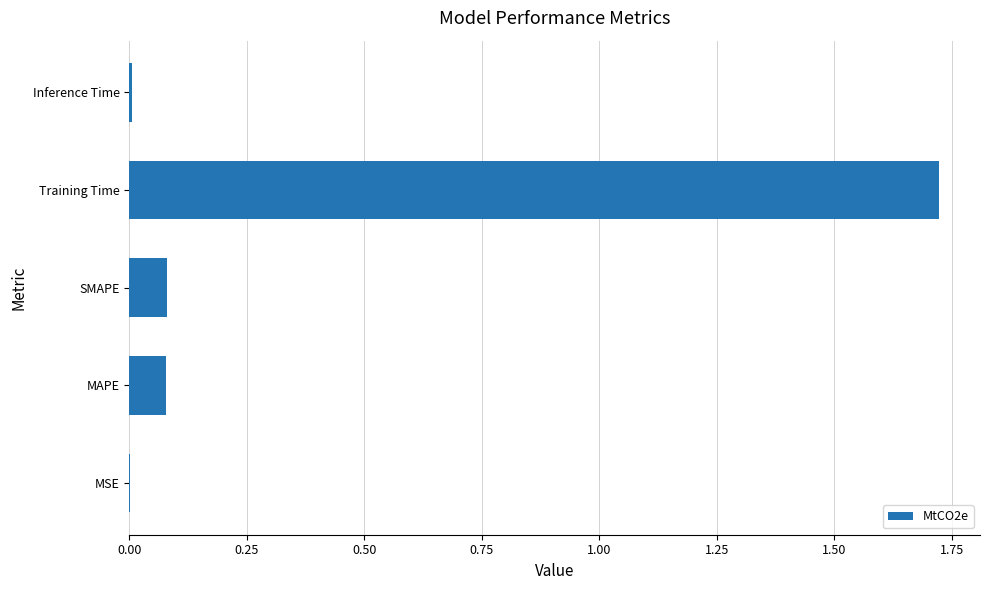

Between Training Time and MAPE, which is larger?

Training Time